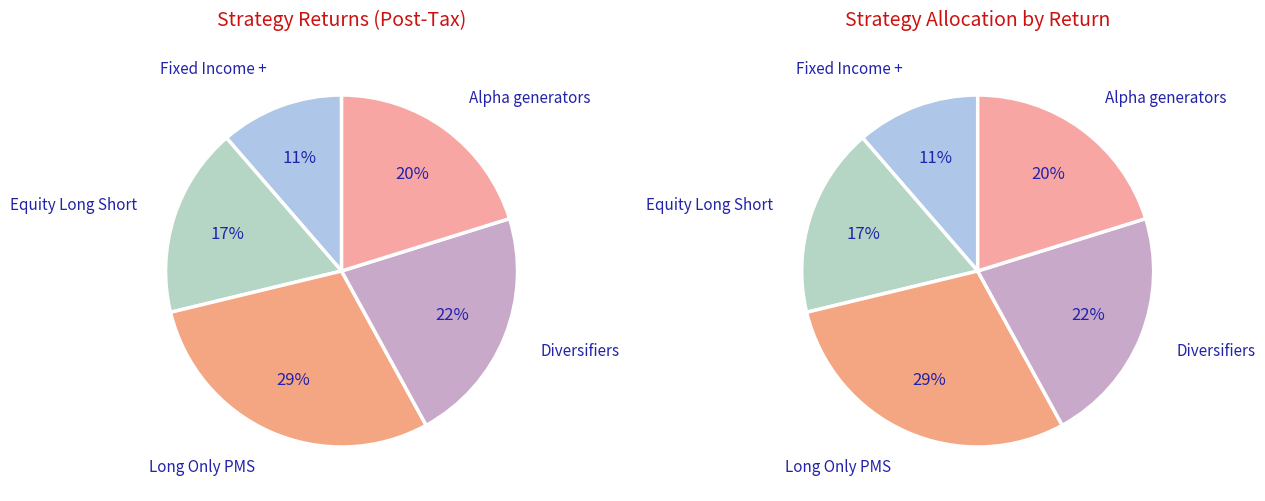

Combined, what portion of the pie is Fixed Income + and Diversifiers?

33.2%